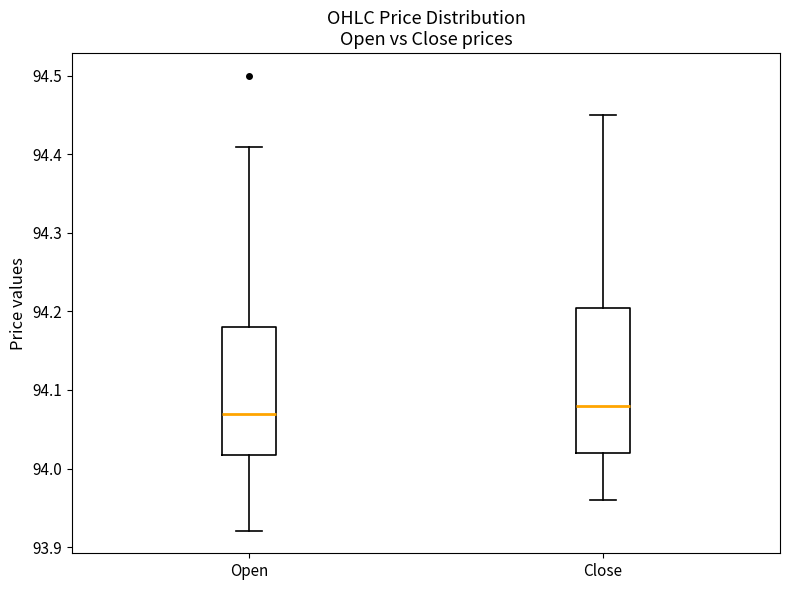

Which box is the tallest, from its lower edge to its upper edge?

Close